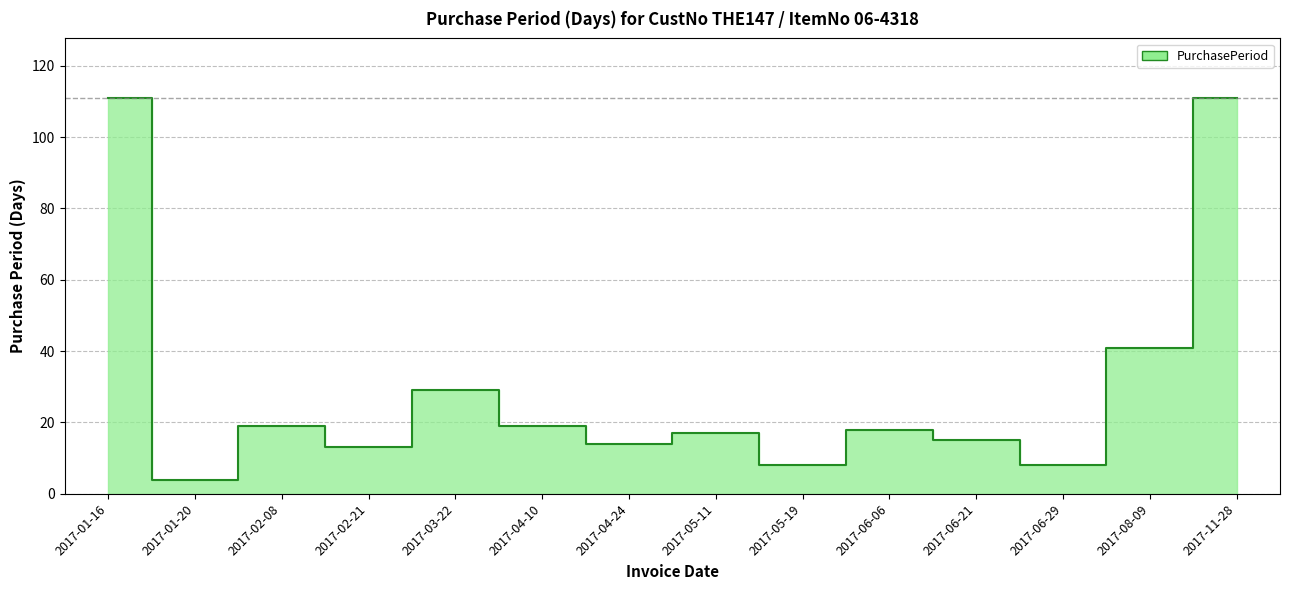

What is the difference between the values at 2017-02-08 and 2017-08-09?

22